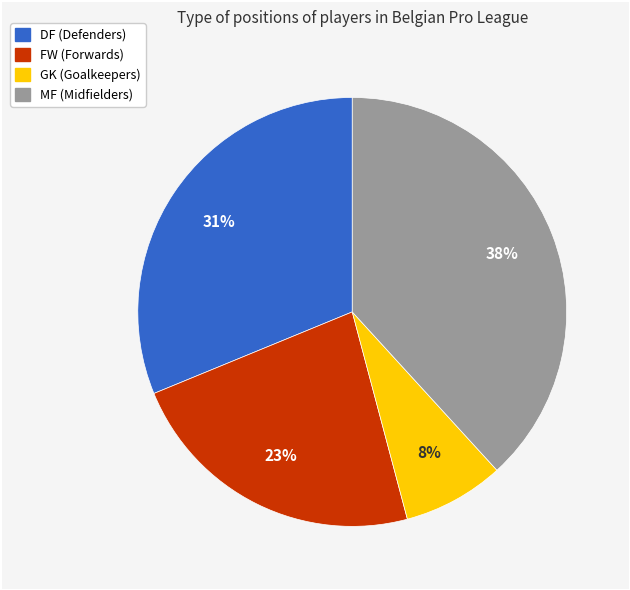

To the nearest percent, what is the average slice percentage?

25%